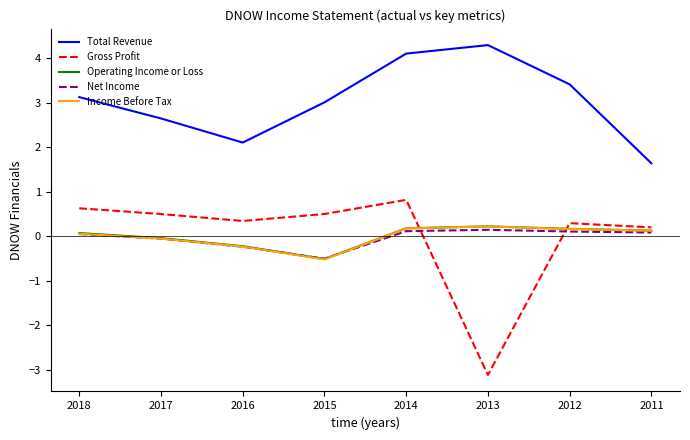

What is the total value across all series at 2015?

2.0